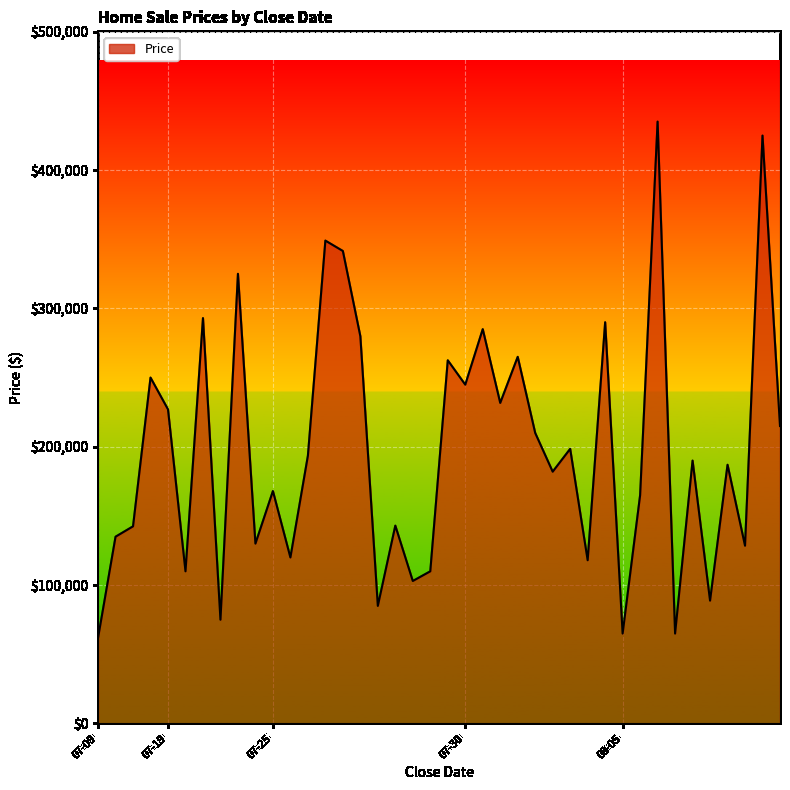

What is the maximum value shown in the chart?

435000